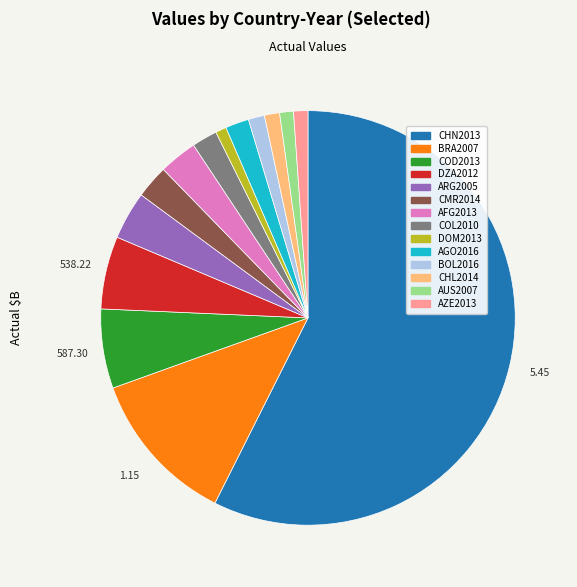

Combined, do COD2013 and AGO2016 account for over 50%?

No